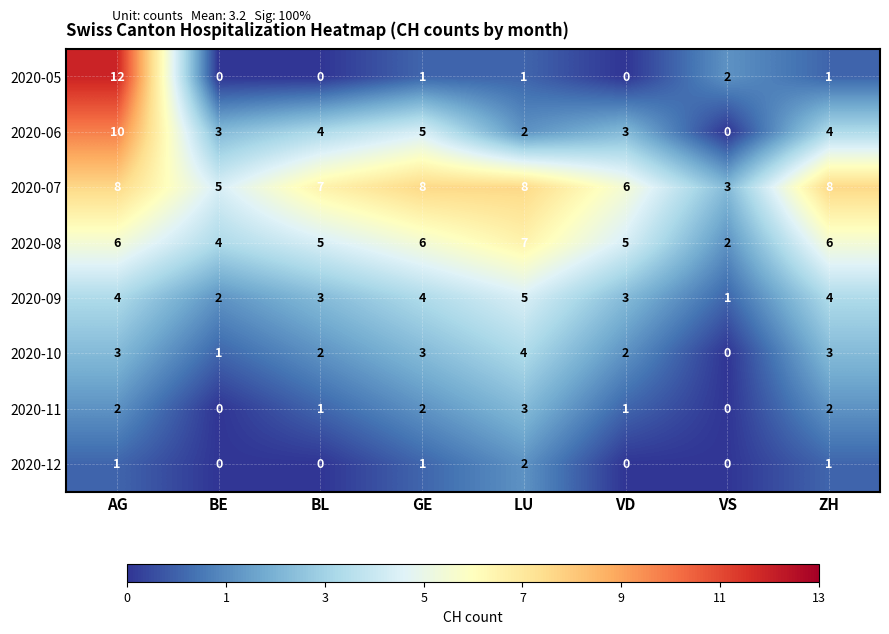

Is it true that 2020-10 equals 3 at AG?

True